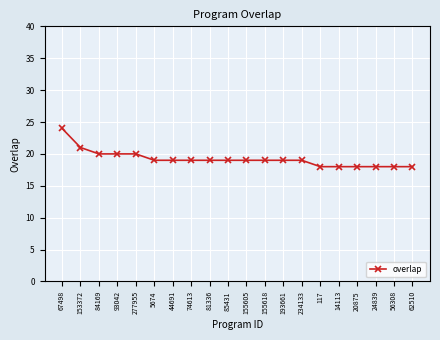

Reading left to right, transcribe all the data shown in this chart.

67498=24	153372=21	84169=20	93042=20	277955=20	5674=19	44691=19	74613=19	81336=19	85431=19	155605=19	155618=19	193661=19	234133=19	117=18	14113=18	20875=18	24839=18	56308=18	62510=18